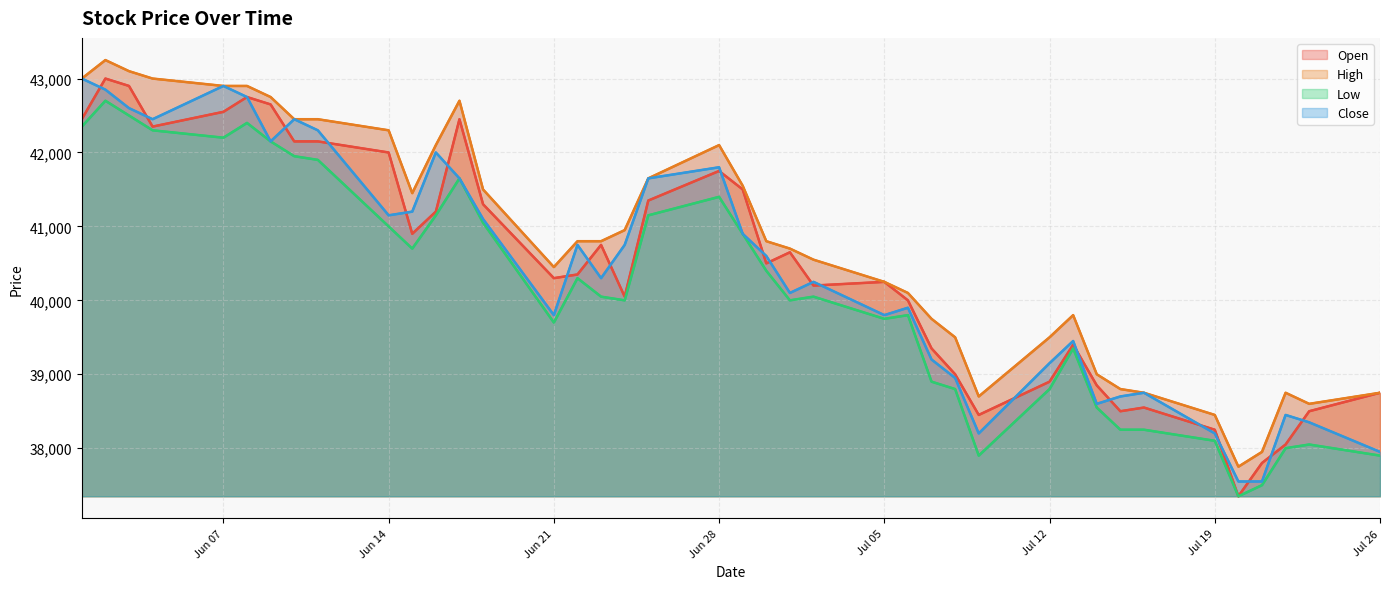

How many lines are shown in the chart?

4